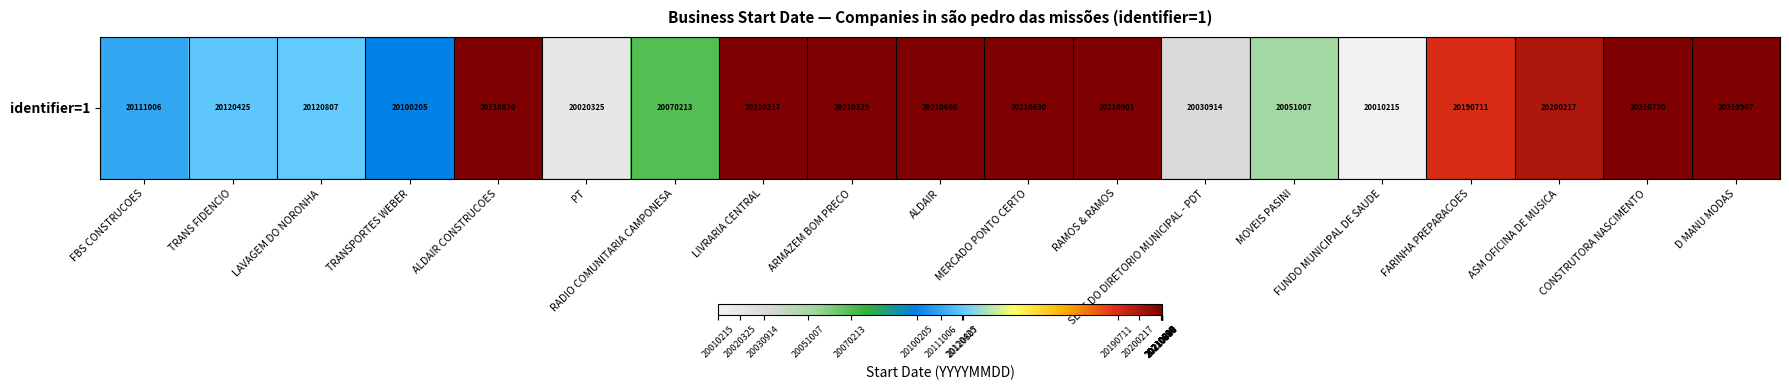

The value at TRANSPORTES WEBER is 20100205. True or false?

True